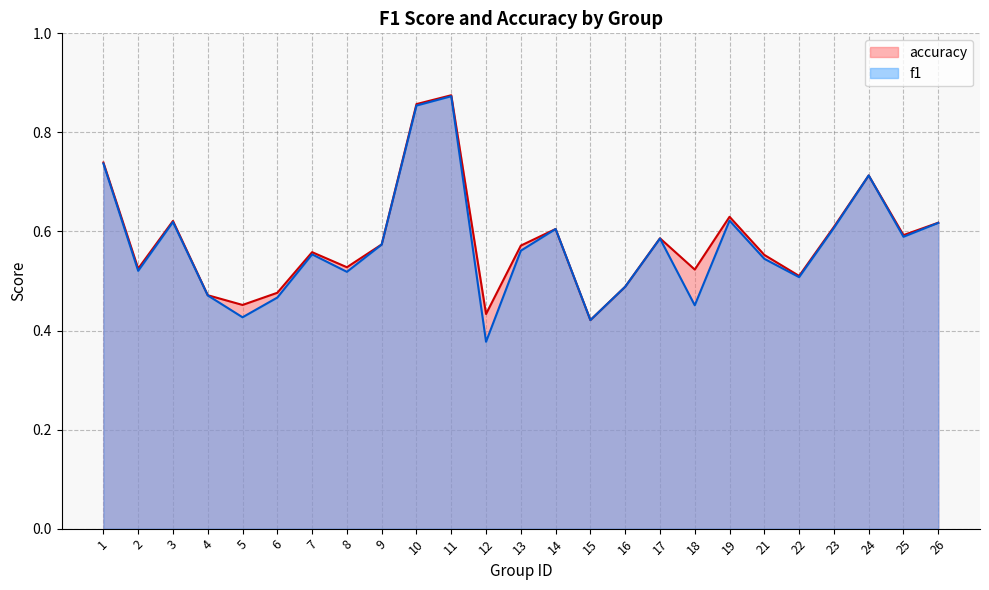

Read the accuracy value at 6.

0.5